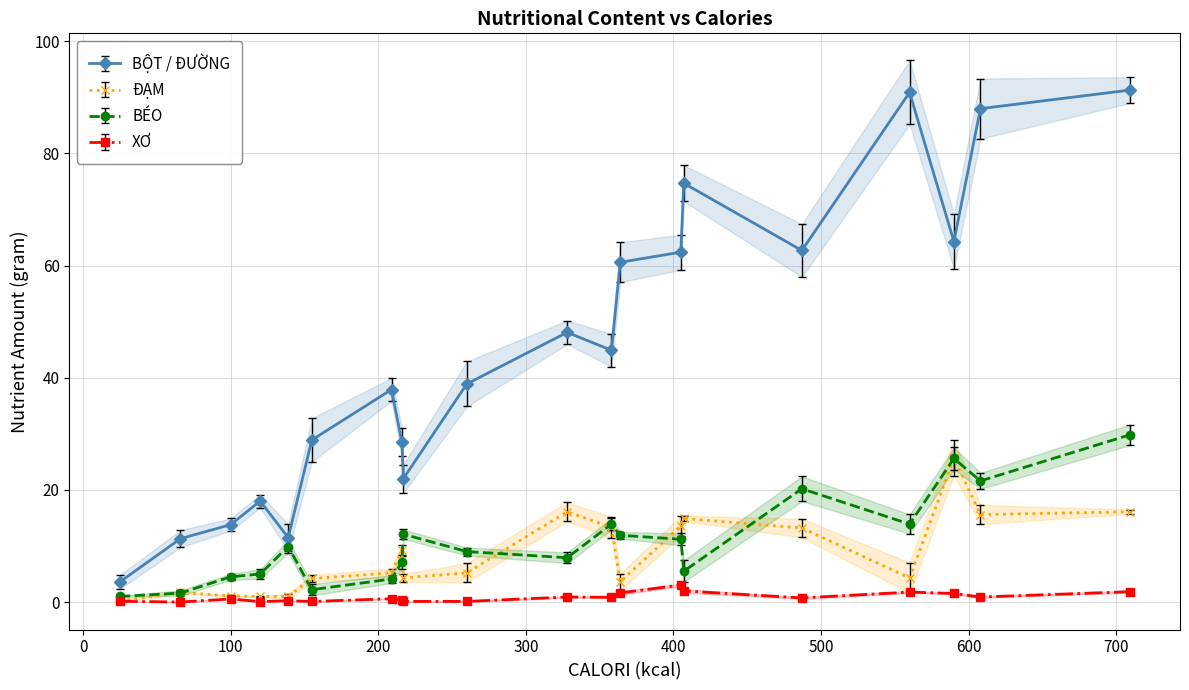

What value does the BỘT / ĐƯỜNG series have at 216?

28.5